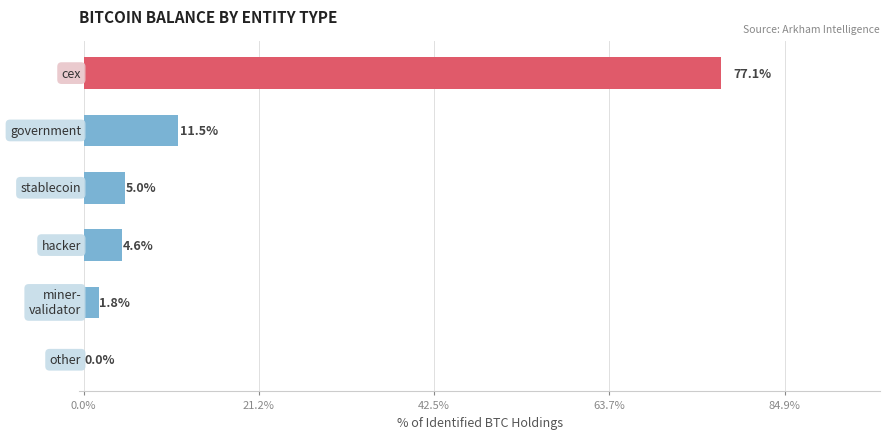

How many data points does each series have?

6